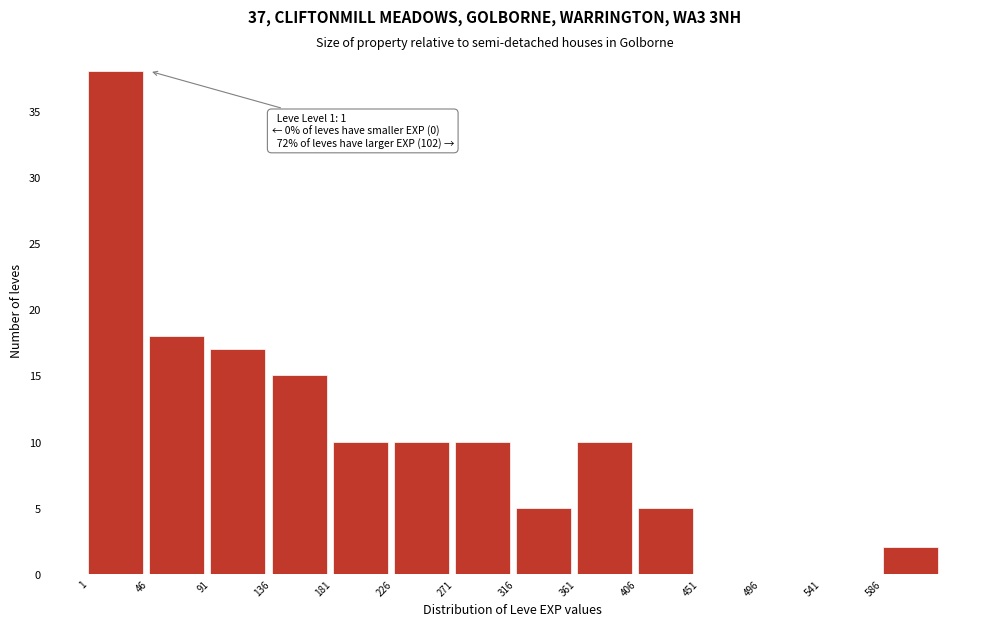

Over which range of the x-axis is the bar tallest?

1 to 46